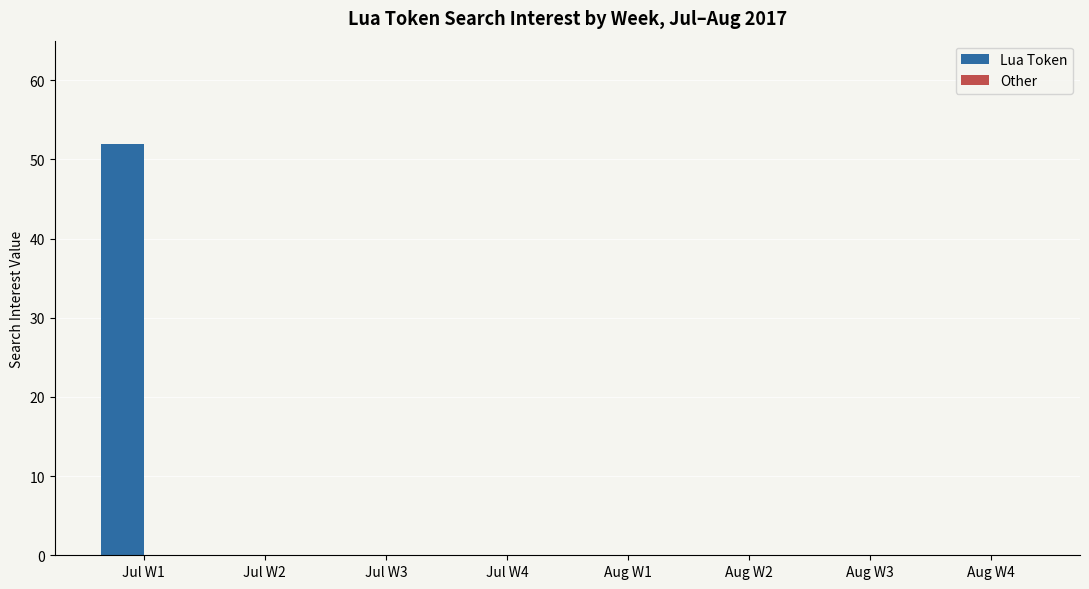

Which category has the highest value across all series?

Jul W1